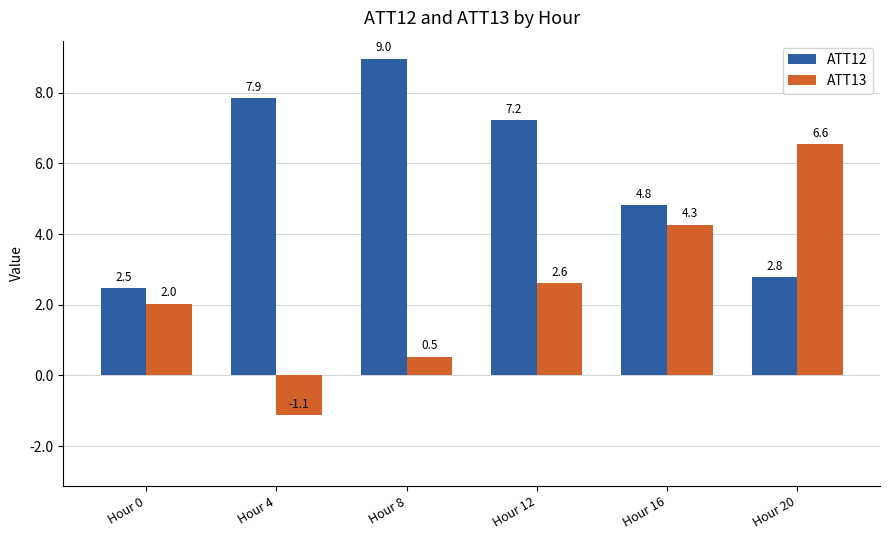

At which category does the chart reach its minimum across all series?

Hour 4